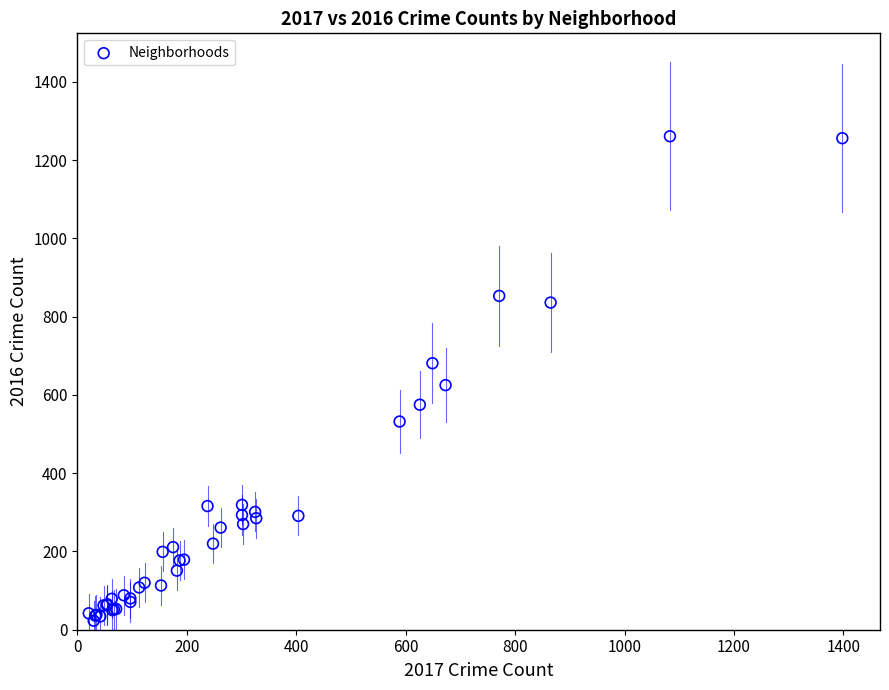

What Y value in the scatter plot is closest to 642?

625